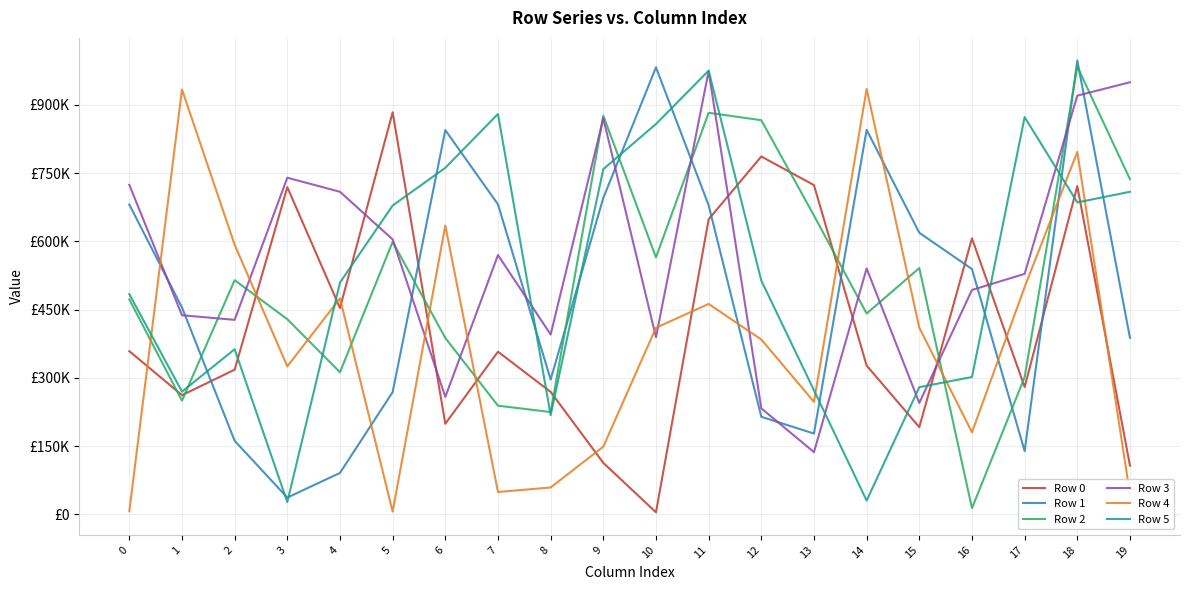

Rank the series at 0 from highest to lowest value.

Row 3, Row 1, Row 5, Row 2, Row 0, Row 4